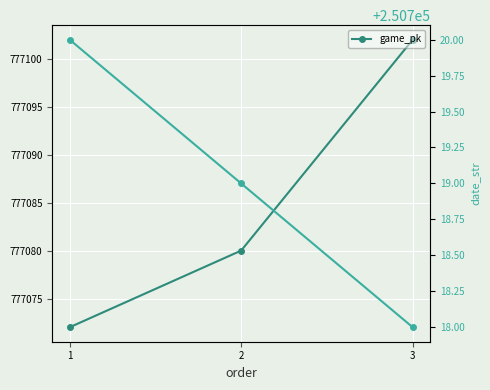

What is the maximum value for date_str?

250720